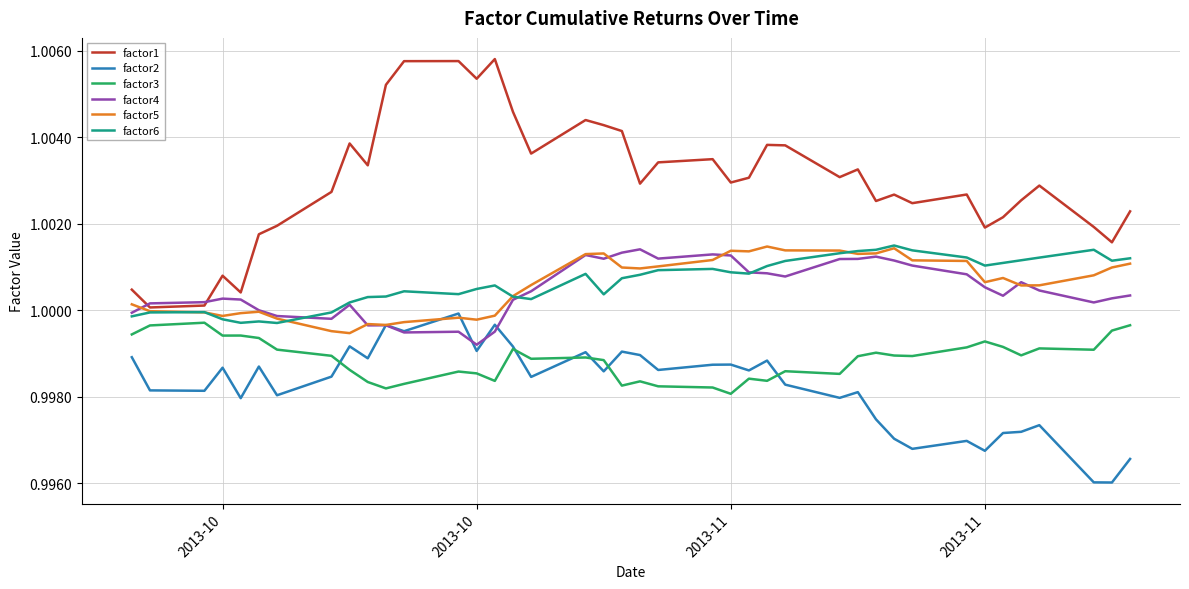

What are all the series names shown in the legend?

factor1, factor2, factor3, factor4, factor5, factor6